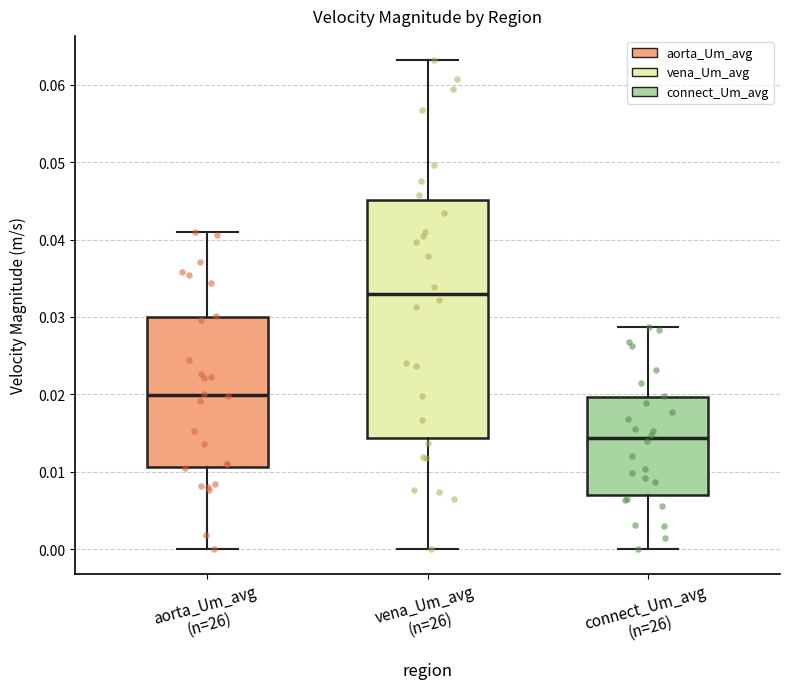

Reading left to right, read every box against the y-axis: the position of its median line, the range the box covers, and the ends of its whiskers. The values are not printed on the chart, so give them approximately, as read against the axis.

aorta_Um_avg (n=26): median 0.020, box 0.011 to 0.030, whiskers 0.000 to 0.041
vena_Um_avg (n=26): median 0.033, box 0.014 to 0.045, whiskers 0.000 to 0.063
connect_Um_avg (n=26): median 0.014, box 0.007 to 0.020, whiskers 0.000 to 0.029